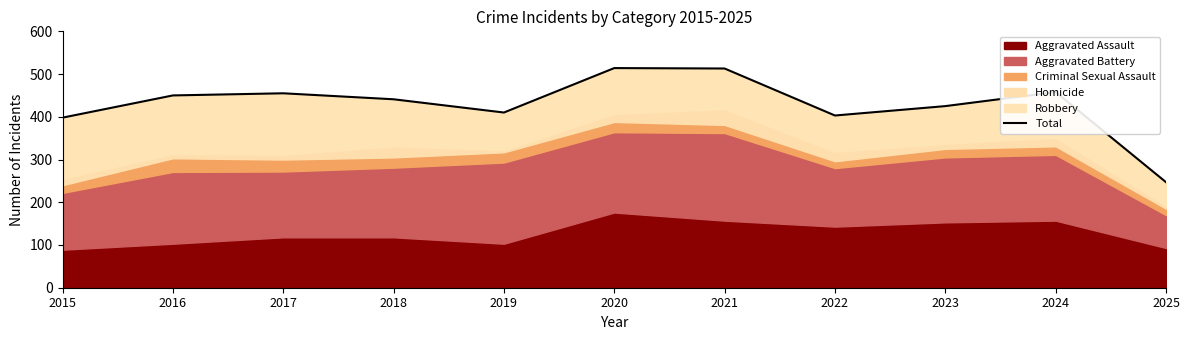

What is the sum of the values at 2017 and 2024?

913